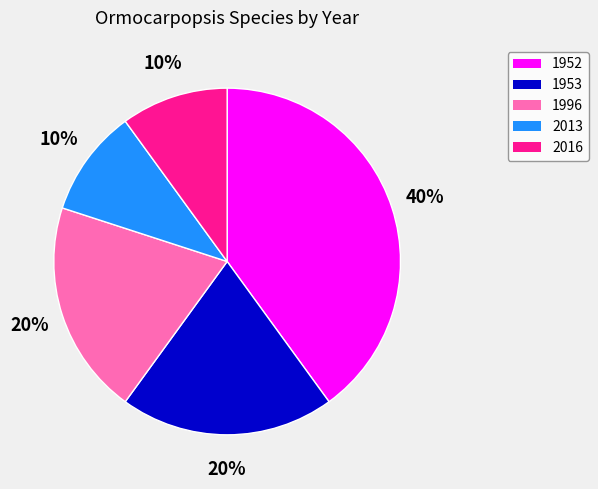

To the nearest percent, what is the average slice percentage?

20%